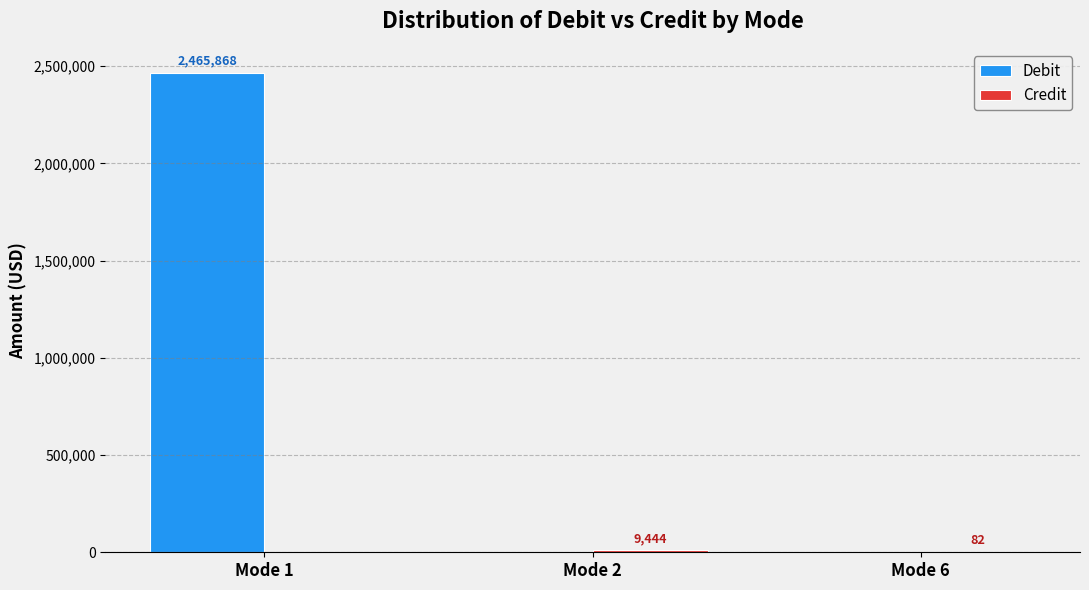

The value of Debit at Mode 6 is 0.0. True or false?

True